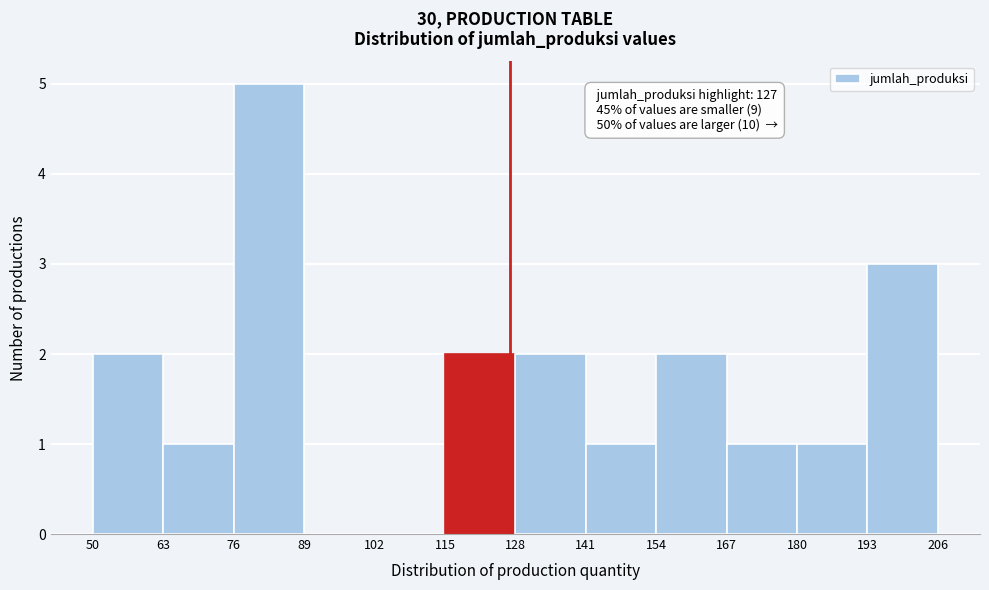

Over which range of the x-axis is the bar tallest?

76 to 89